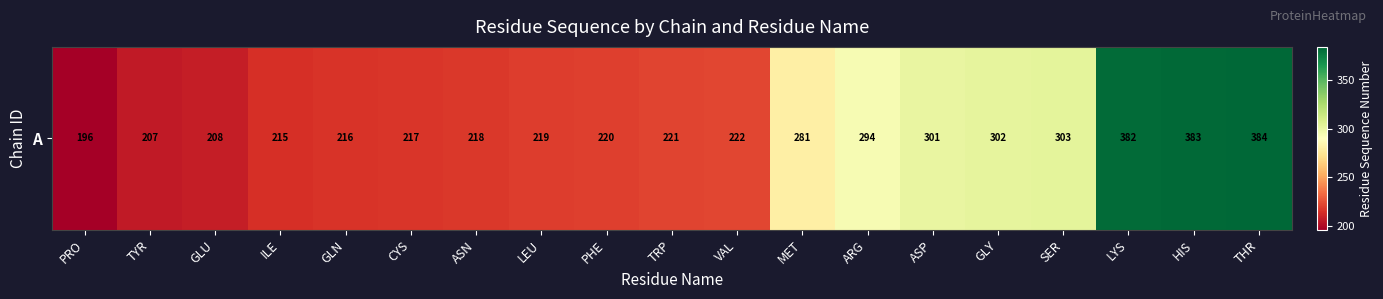

What is the difference between the maximum and minimum values?

188